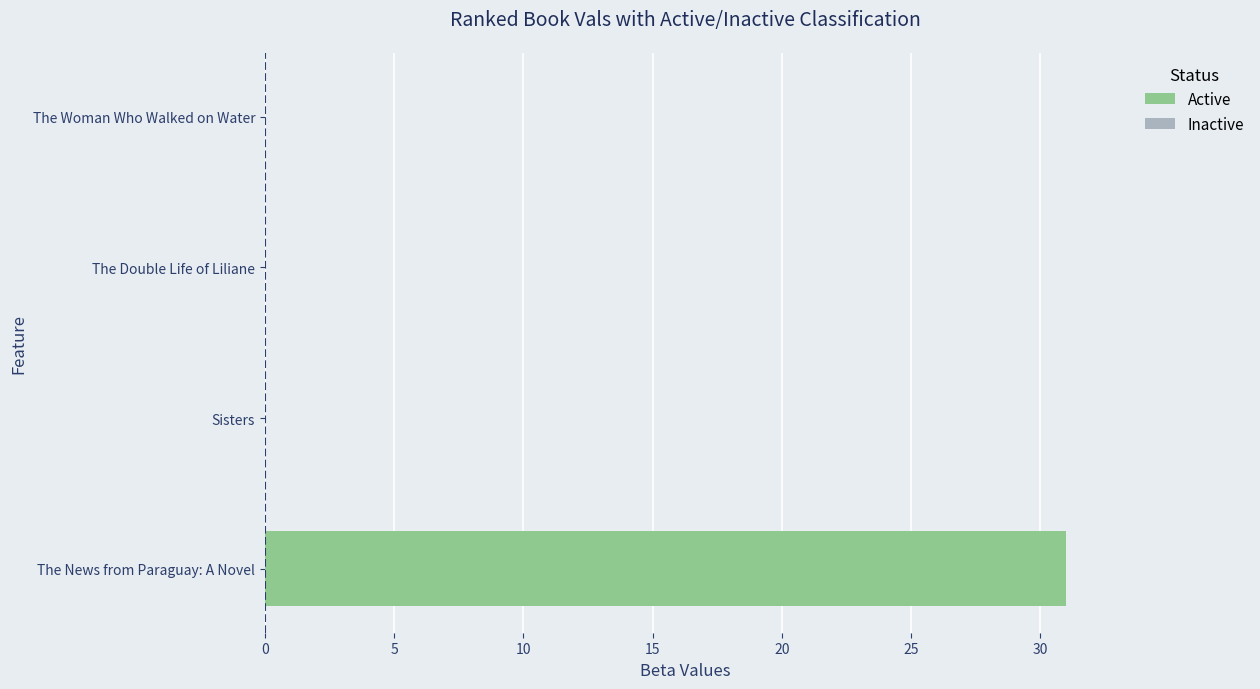

What is the value of the 1st bar from the left?

31